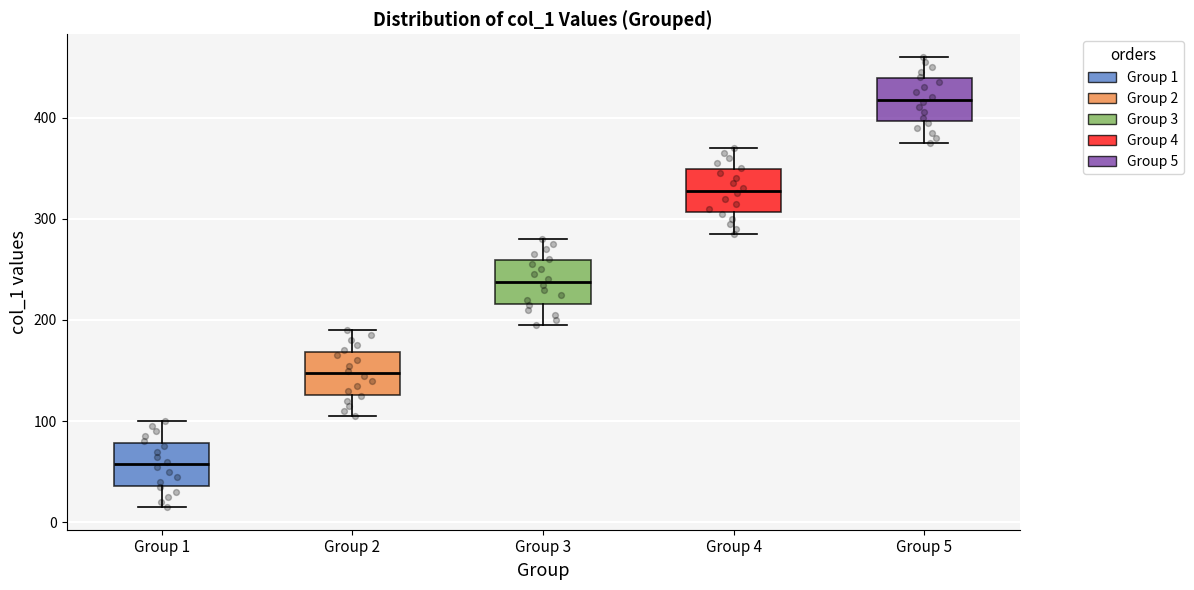

Which box has the highest median line?

Group 5